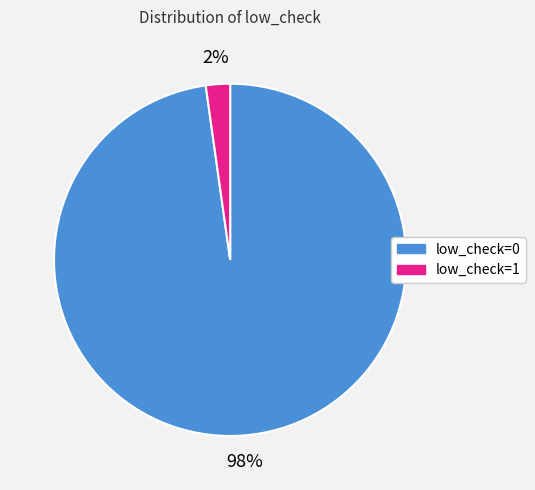

Is there a majority slice in this chart?

Yes